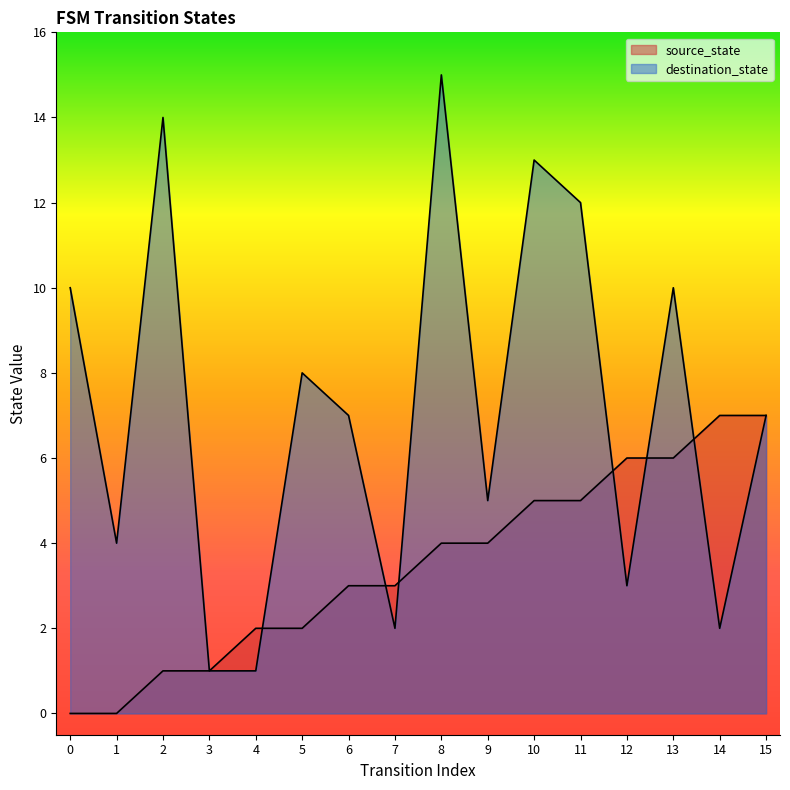

Where is the first local minimum for destination_state?

1